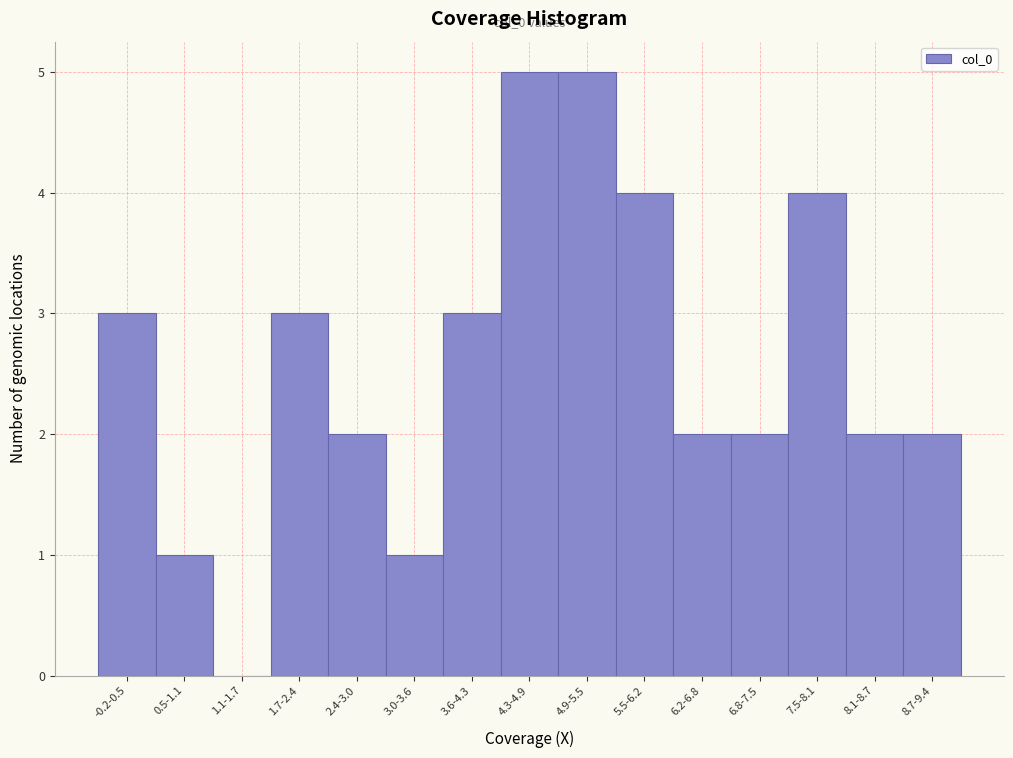

Reading left to right, what are all the values shown in this chart?

-0.2-0.5=3	0.5-1.1=1	1.1-1.7=0	1.7-2.4=3	2.4-3.0=2	3.0-3.6=1	3.6-4.3=3	4.3-4.9=5	4.9-5.5=5	5.5-6.2=4	6.2-6.8=2	6.8-7.5=2	7.5-8.1=4	8.1-8.7=2	8.7-9.4=2